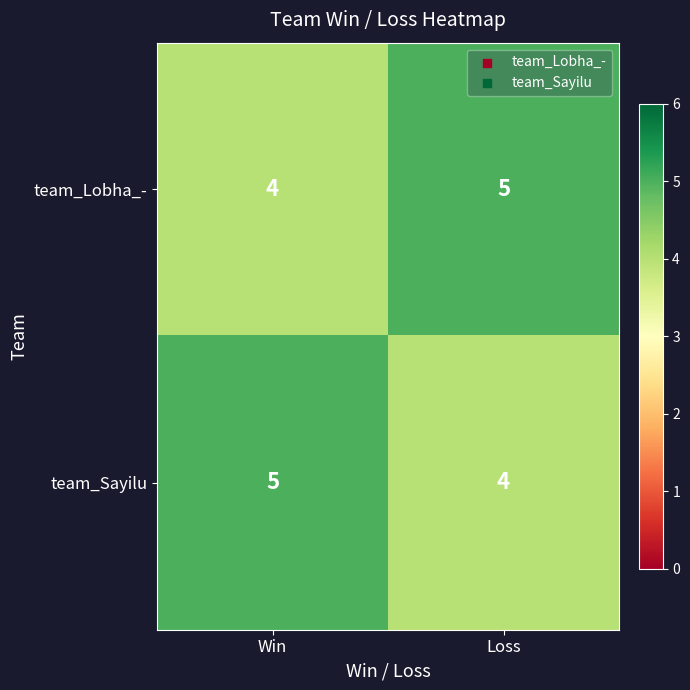

What is the smallest value displayed?

4